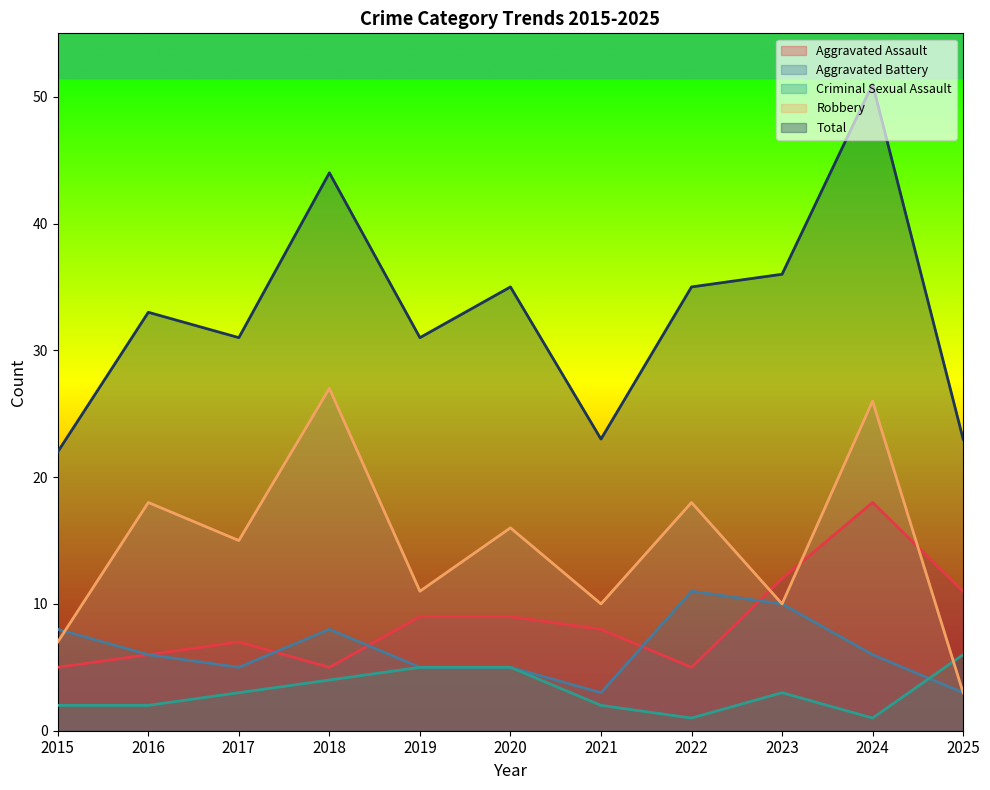

At which category does Aggravated Assault reach its first local valley?

2018